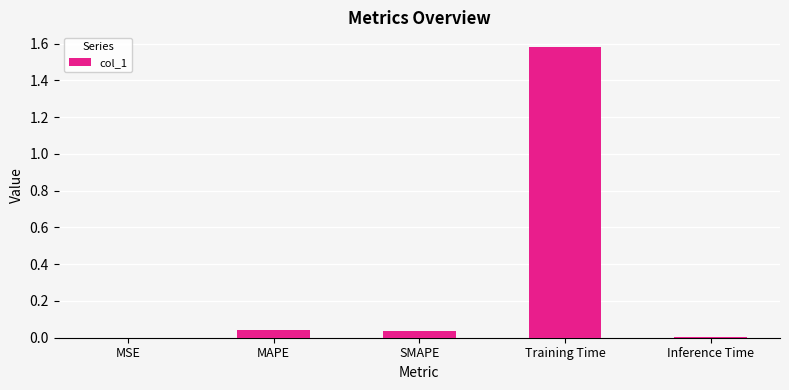

Are the bars grouped side by side (vs. stacked)?

No